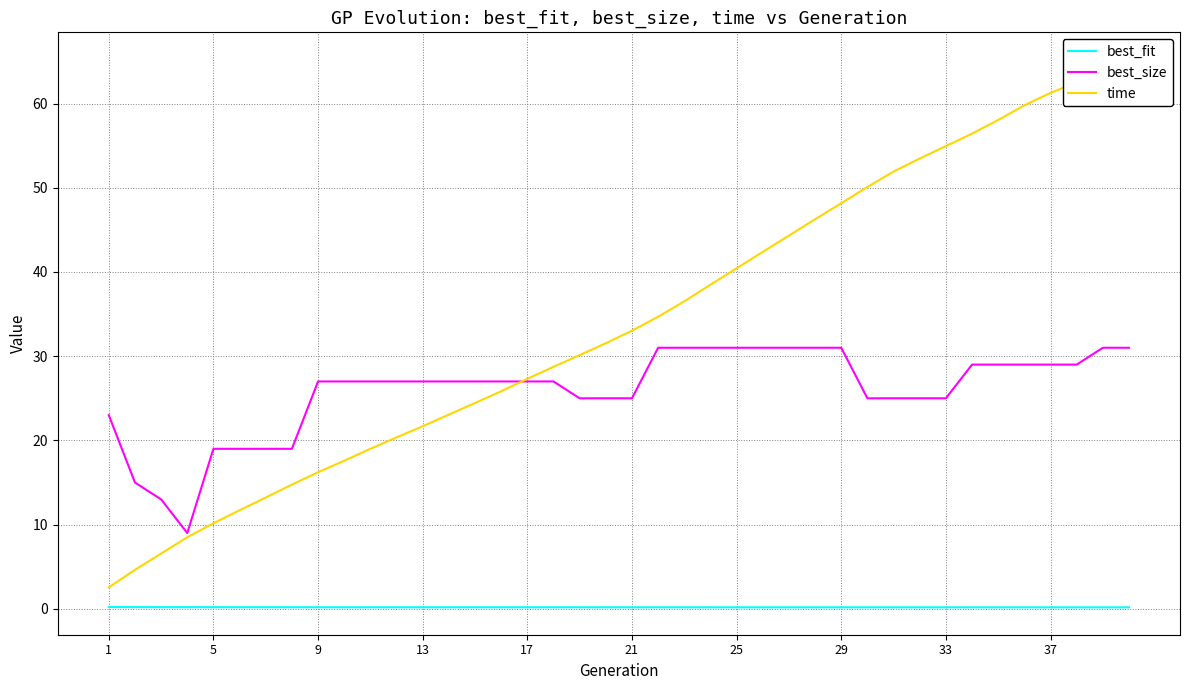

True or false: best_fit and best_size cross at least once.

False